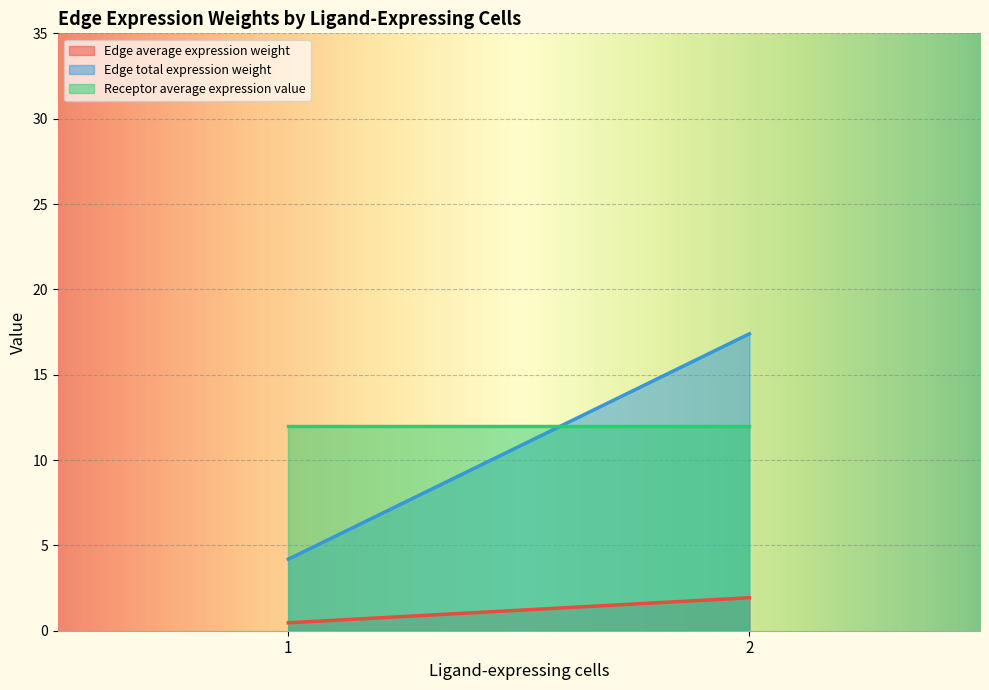

What is the maximum value for Receptor average expression value?

12.0